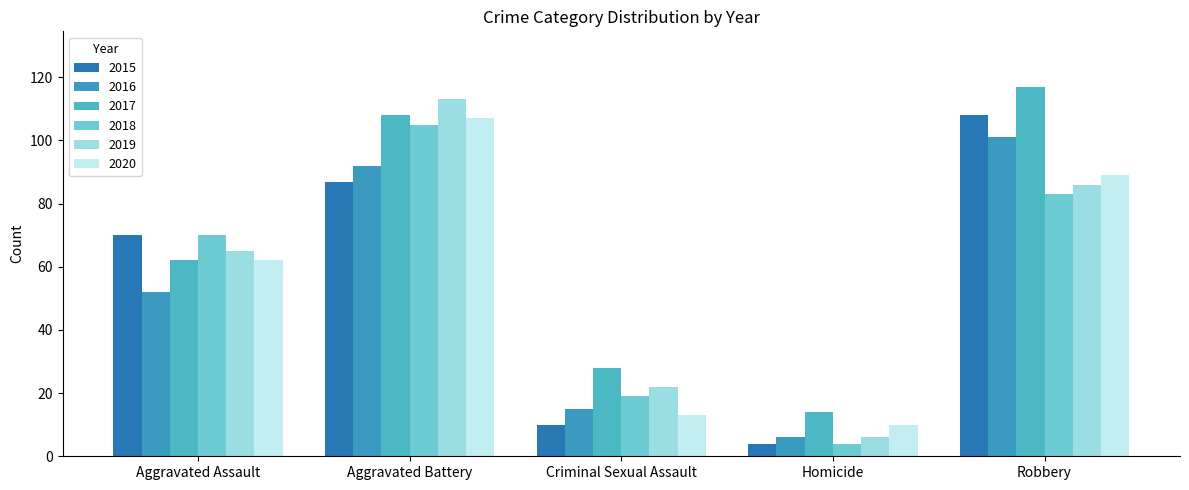

What is the average value of the 2019 series?

58